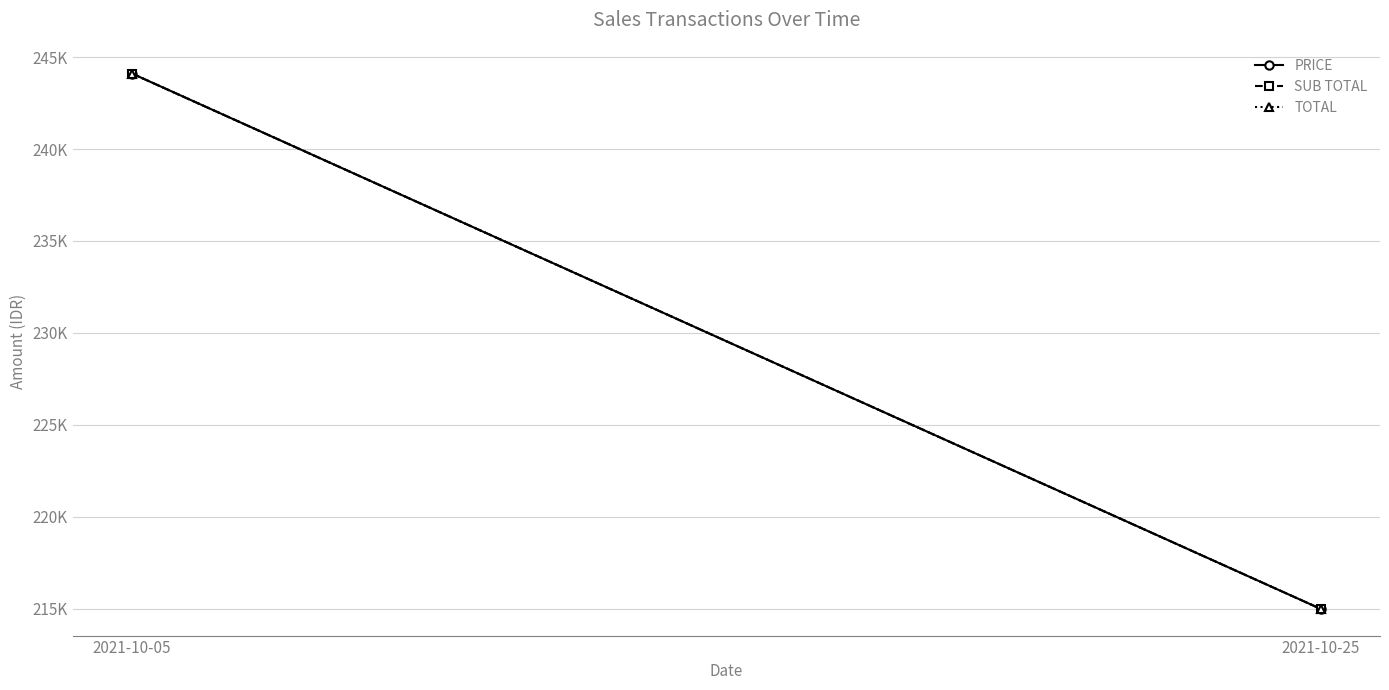

At which label is SUB TOTAL closest to 229550?

2021-10-25